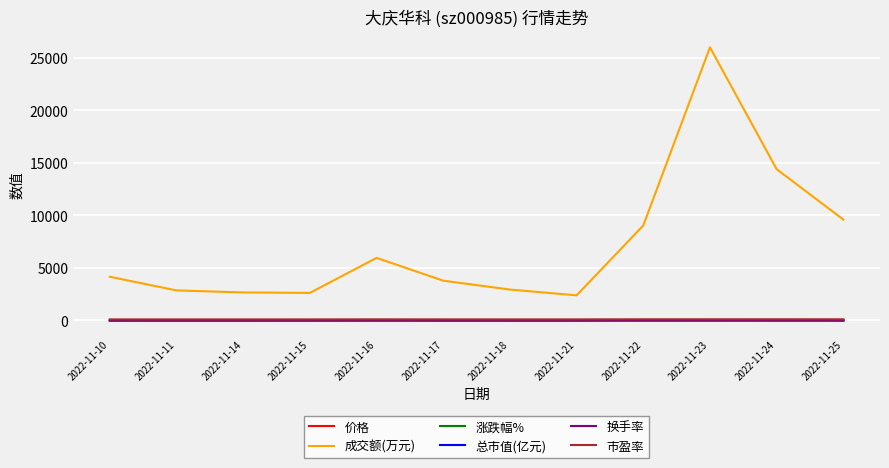

Which label corresponds to the largest value in the chart?

2022-11-23